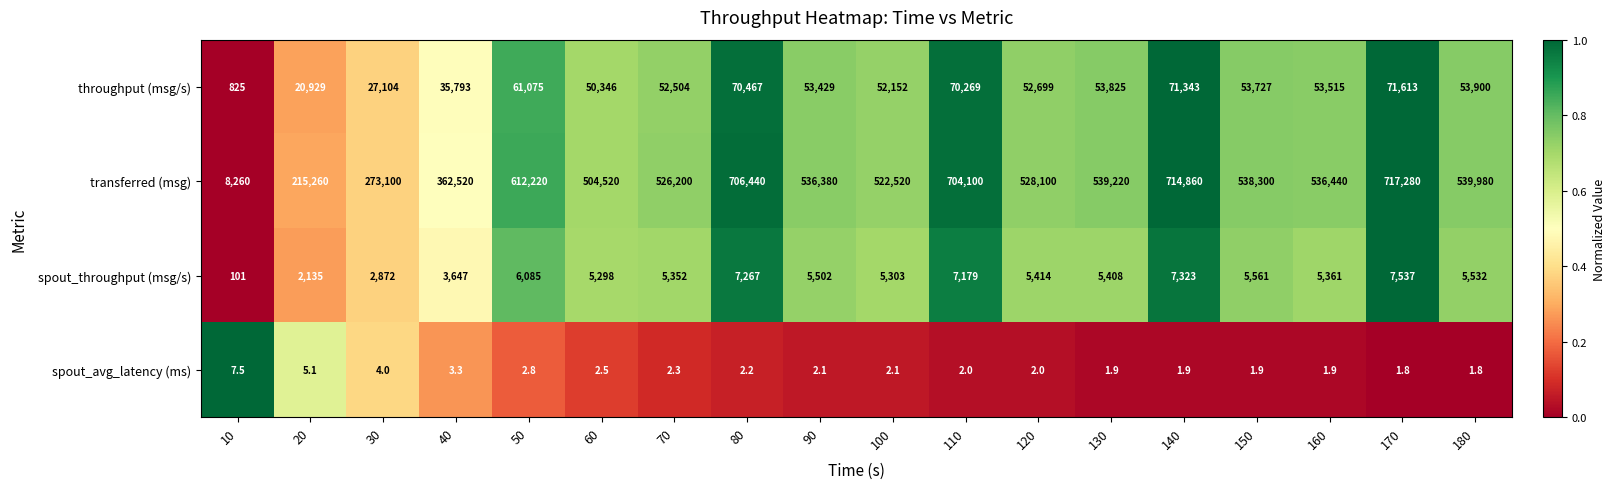

What is the sum of all spout_throughput (msg/s) values?

92877.0